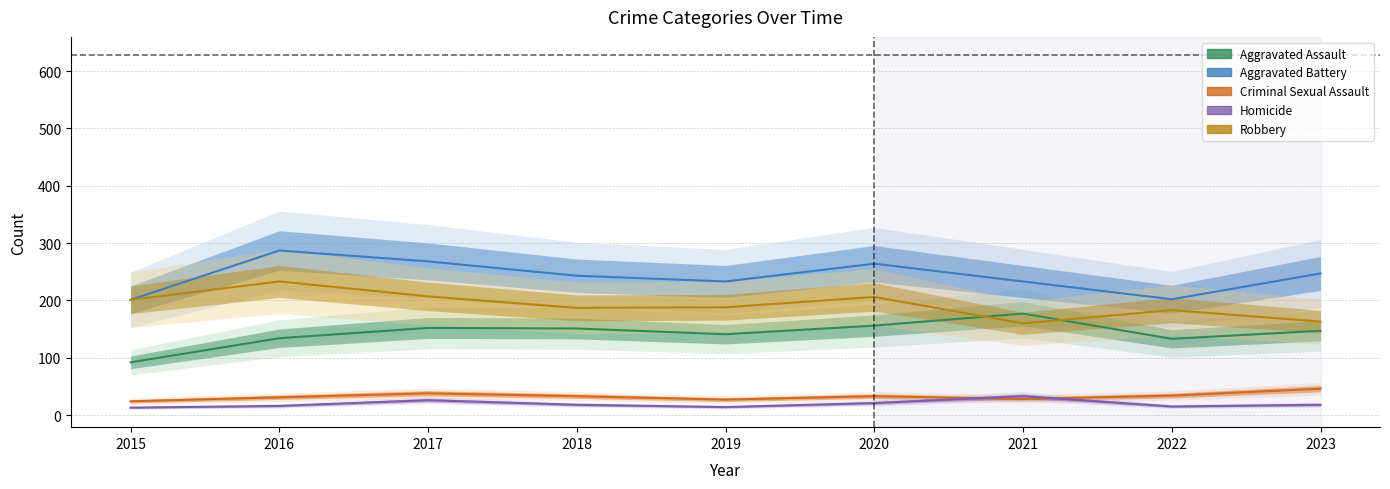

How many interior local peaks does the Criminal Sexual Assault series have?

2